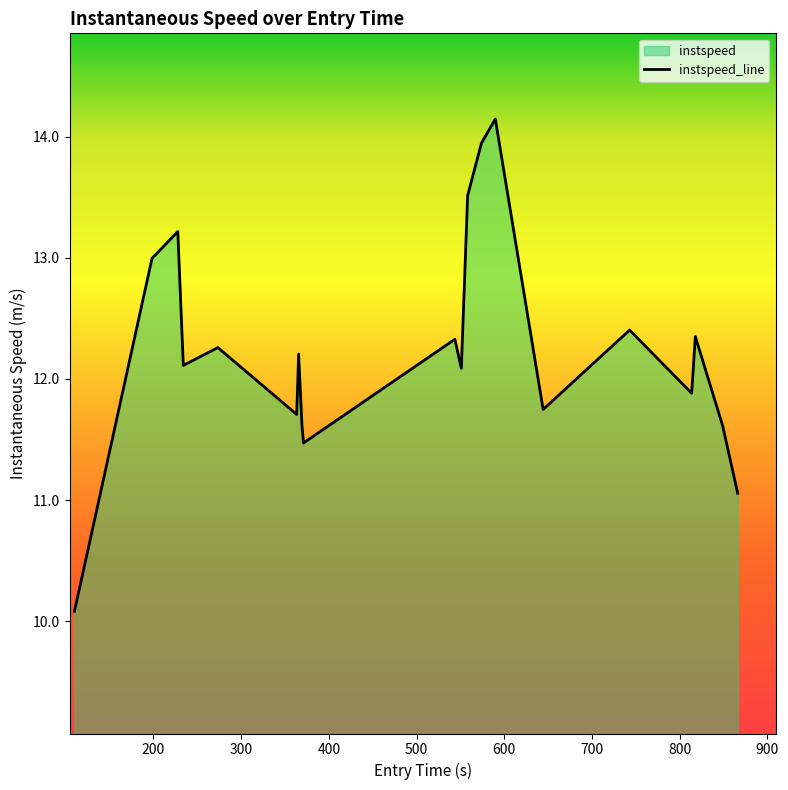

What is the value of the 5th point from the left?

12.3